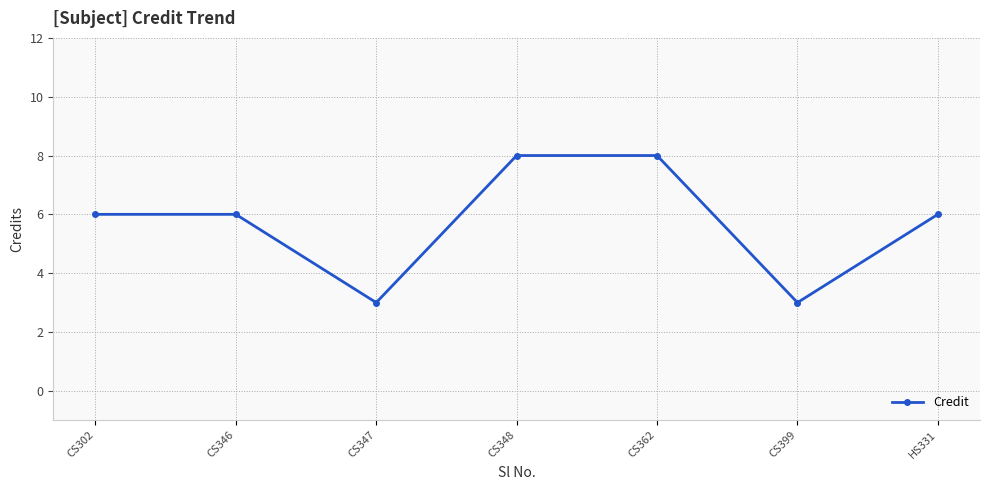

Approximately how many times larger is the value at CS347 compared to HS331?

0.5